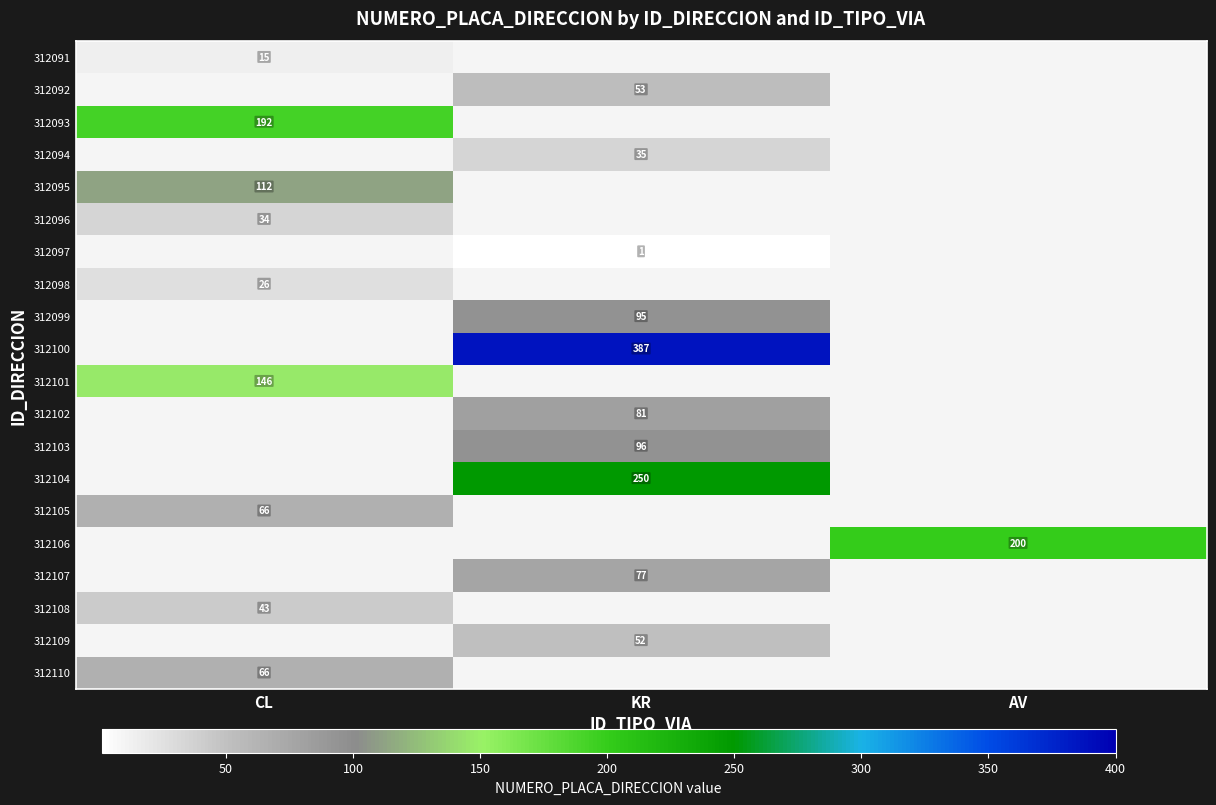

How many data points does each series have?

3